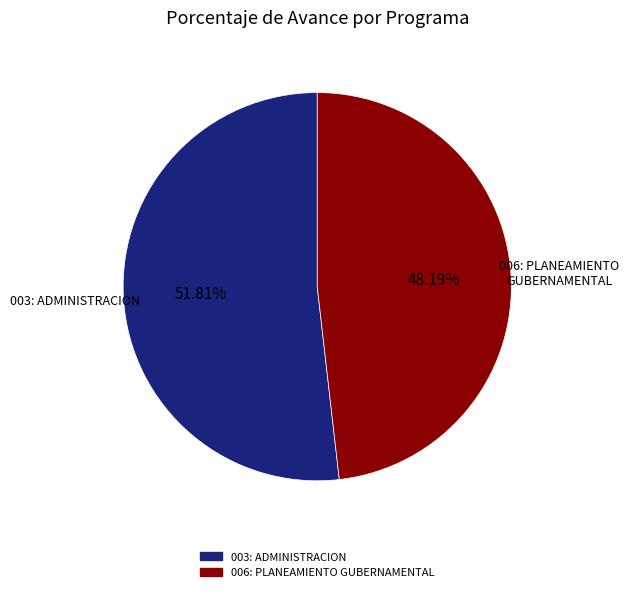

True or false: 003: ADMINISTRACION accounts for 52% of the total.

True